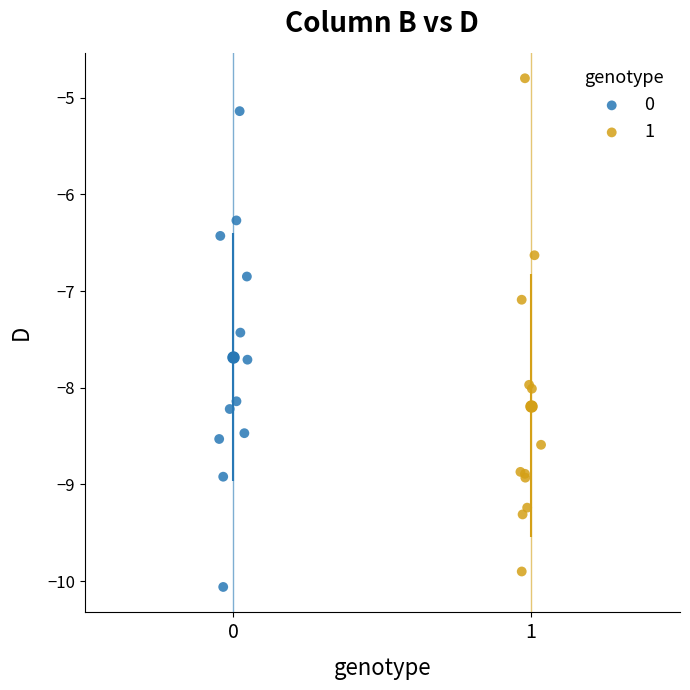

Which series contains the highest Y value?

1